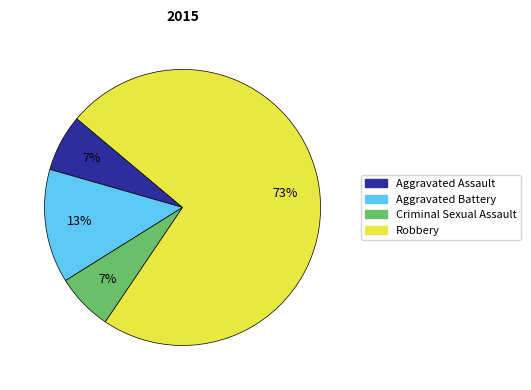

To the nearest percent, what portion does Aggravated Assault represent?

7%